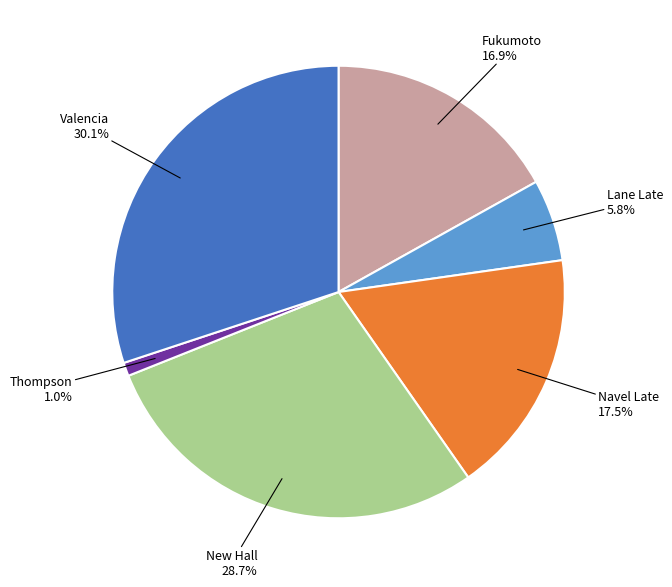

Which slice is the smallest?

Thompson